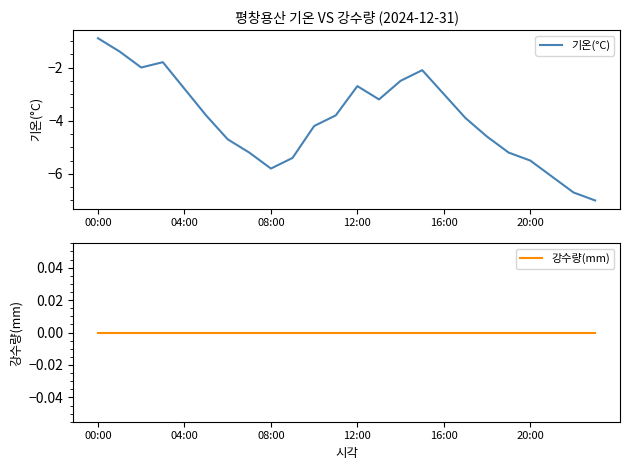

What is the highest value of the 기온(°C) series?

-0.9